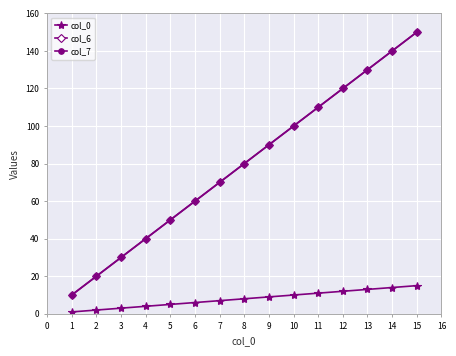

True or false: col_0 has more than 0 points higher than both neighbors.

False